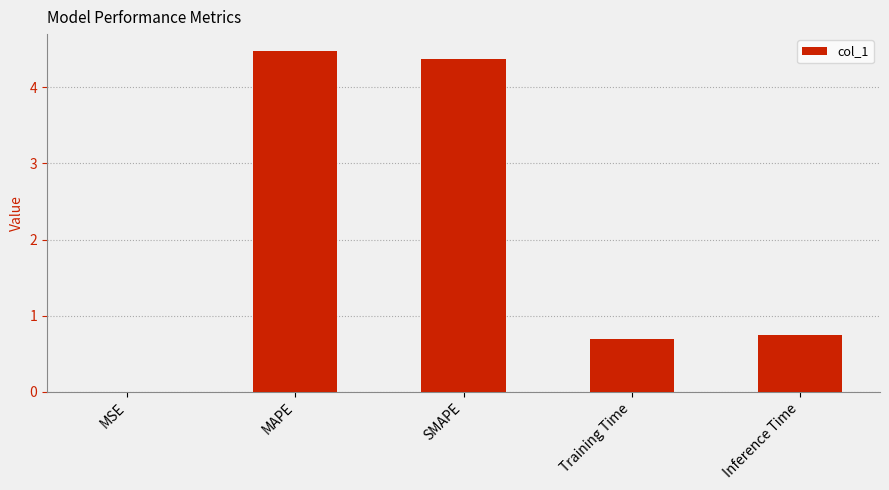

What is the maximum value shown in the chart?

4.5